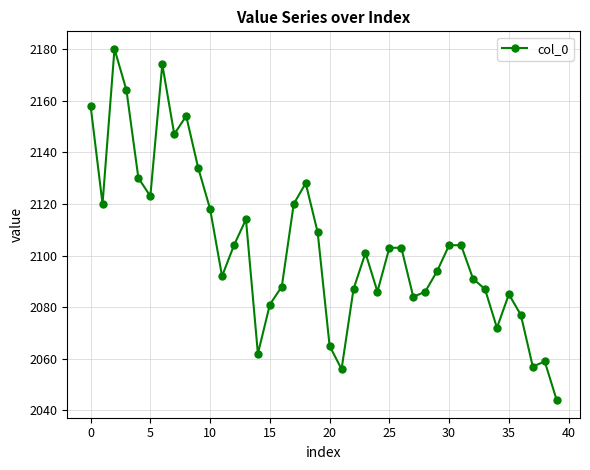

What is the difference between the second highest and second lowest values?

118